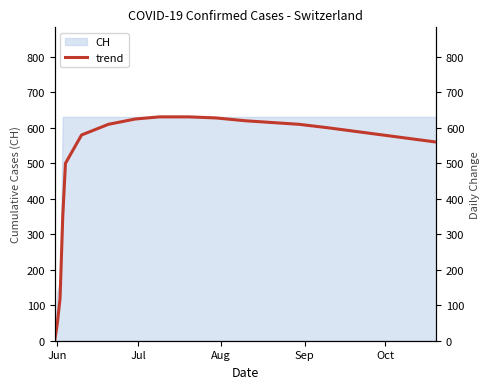

What is the maximum value for CH?

631